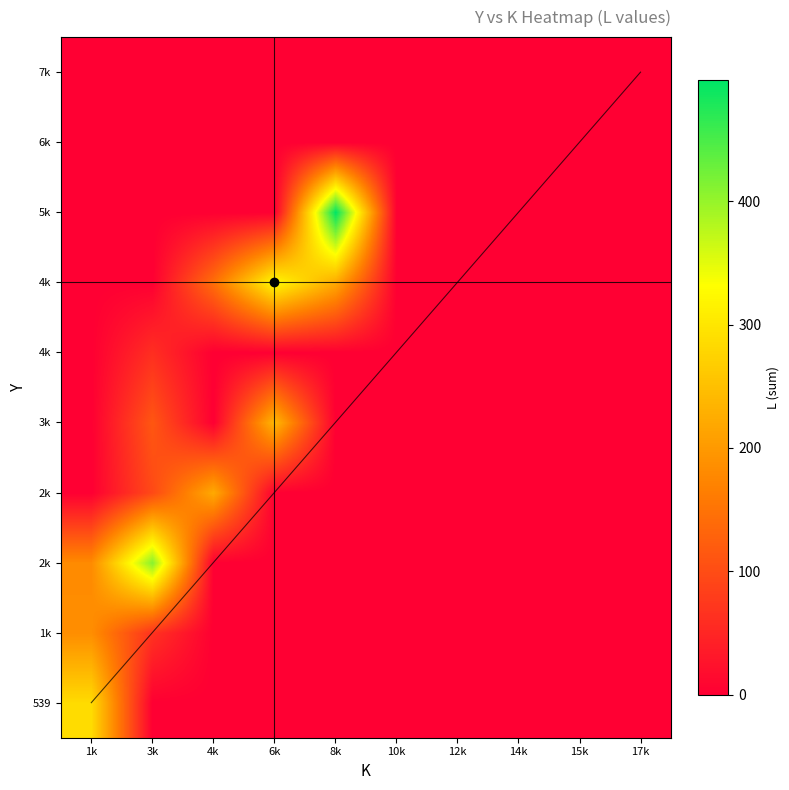

Which has a higher value, 17k or 1k?

1k